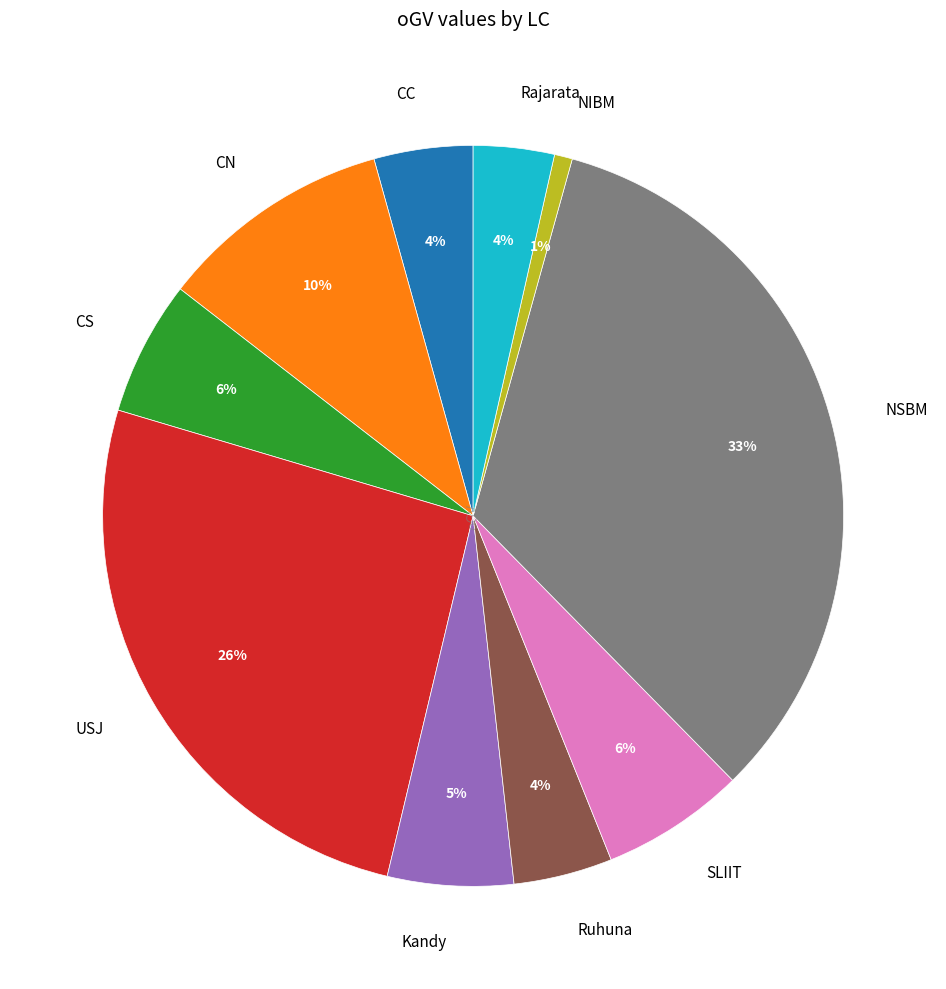

Does SLIIT represent more than half of the total?

No